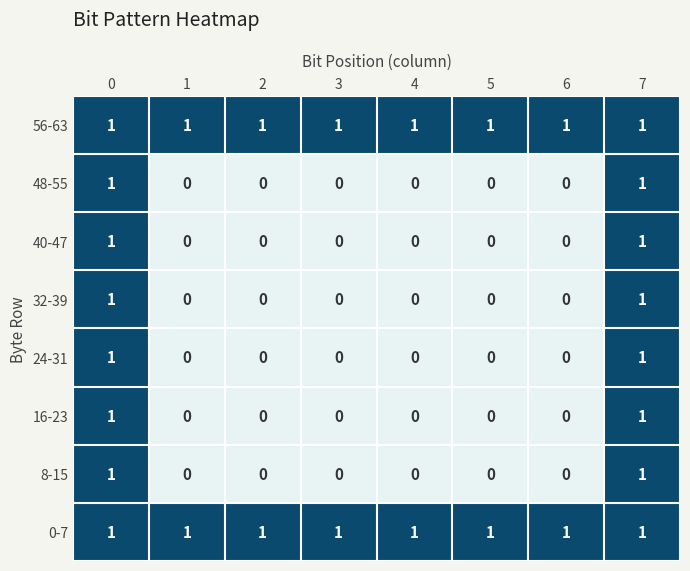

The value of 16-23 at 1 is -1. True or false?

False